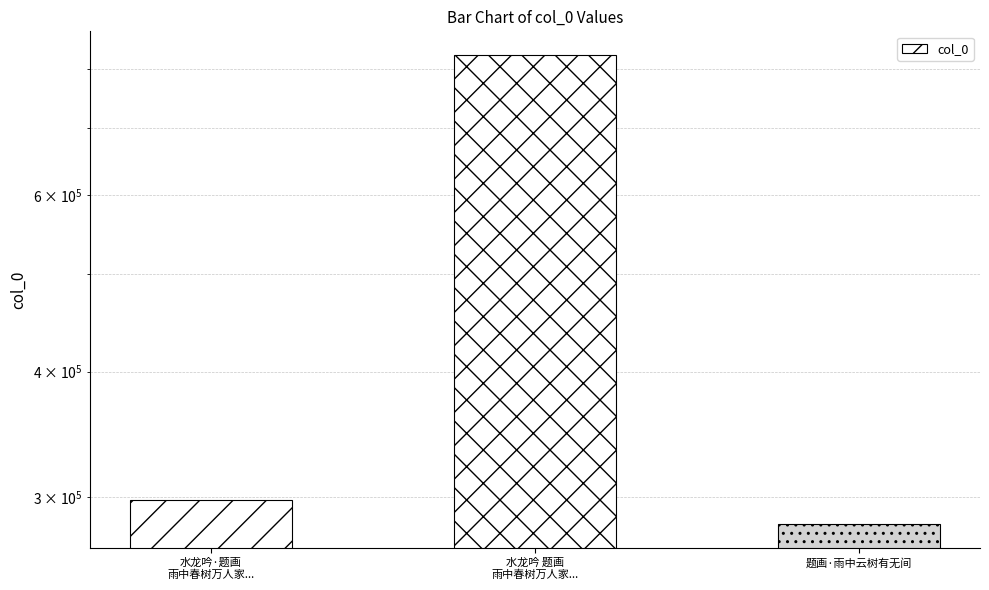

What position from the left is 水龙吟·题画
雨中春树万人家...?

1